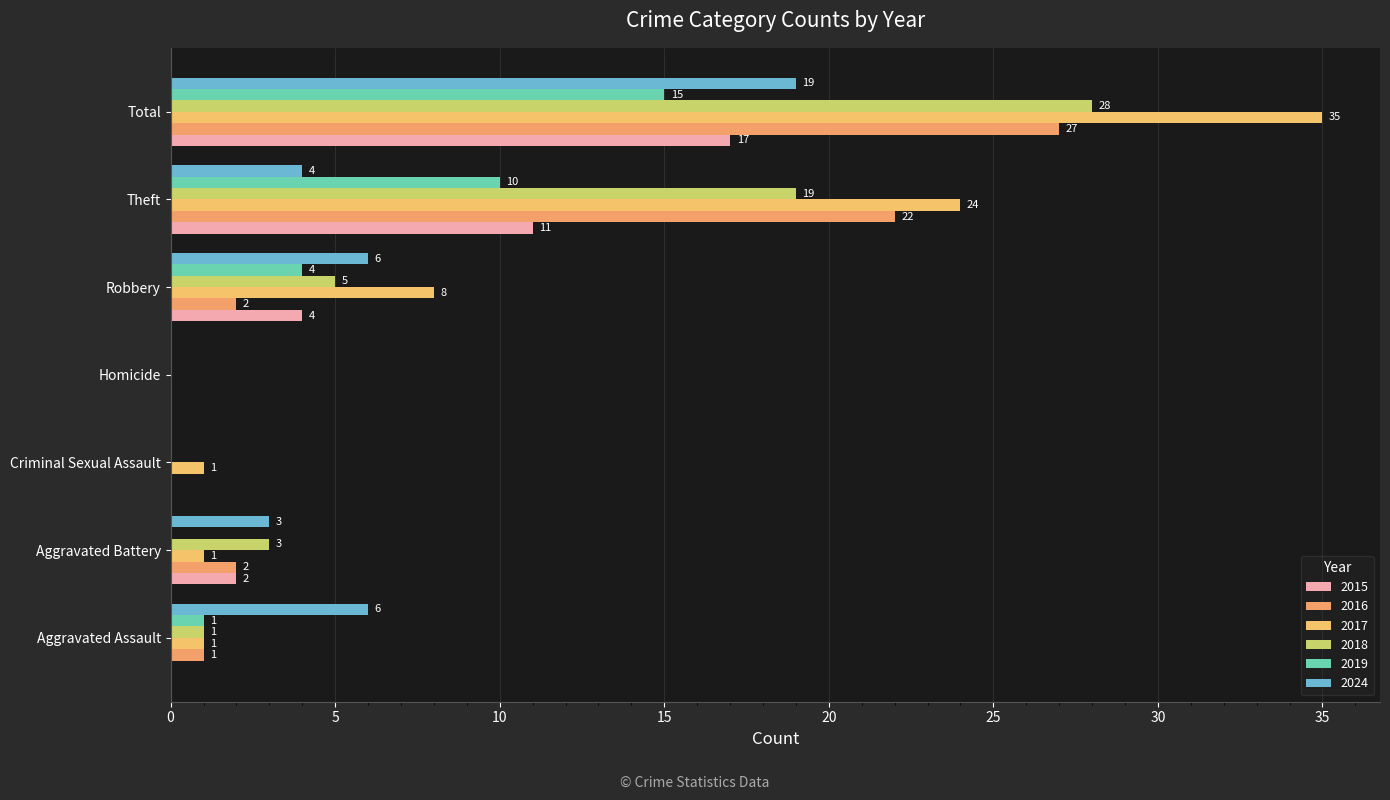

How many data points does each series have?

7